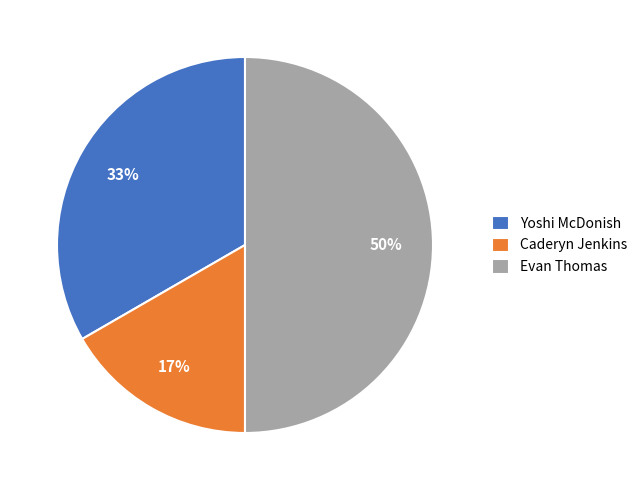

Does Caderyn Jenkins represent more than half of the total?

No